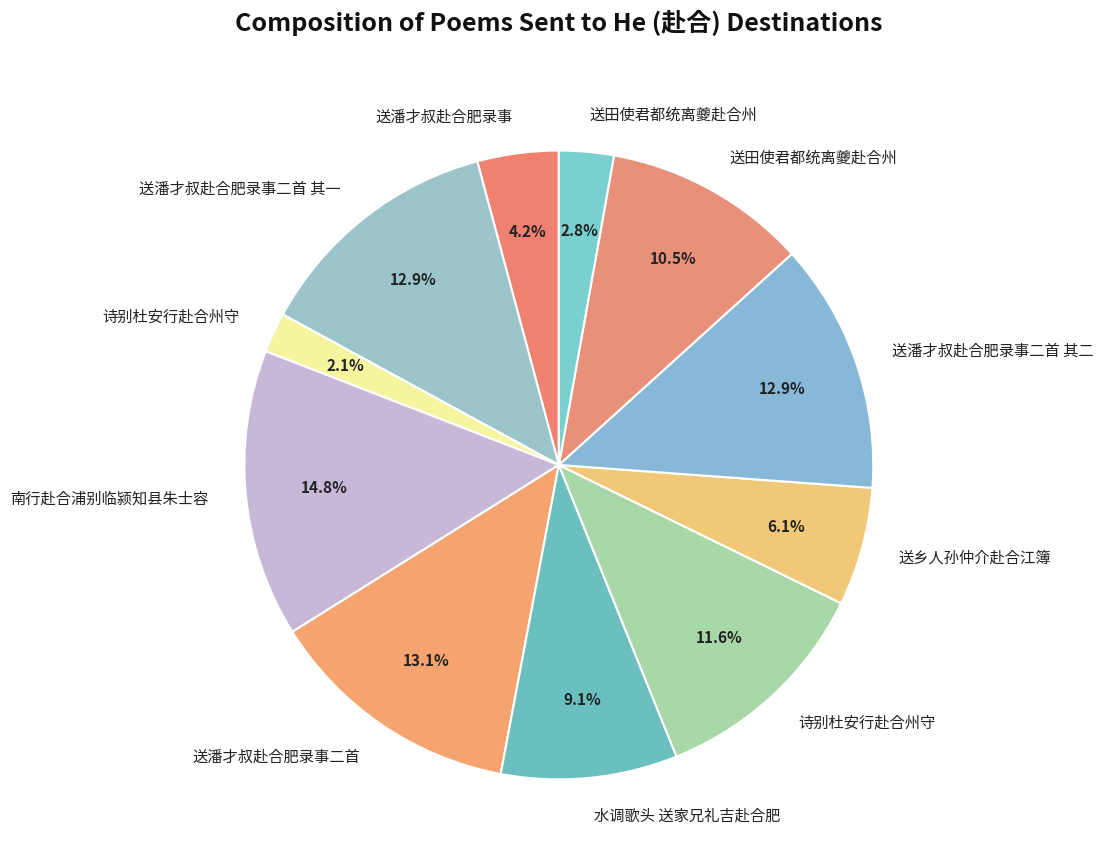

How many slices are in this pie chart?

11